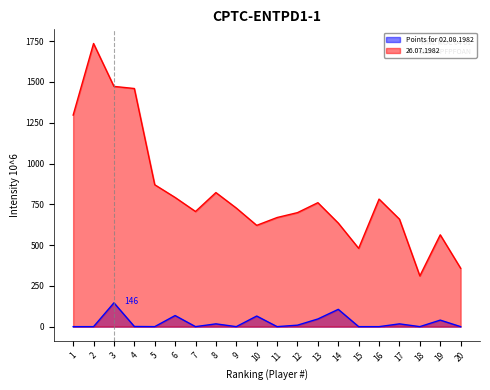

Where is 26.07.1982 nearest to the value 1023?

5